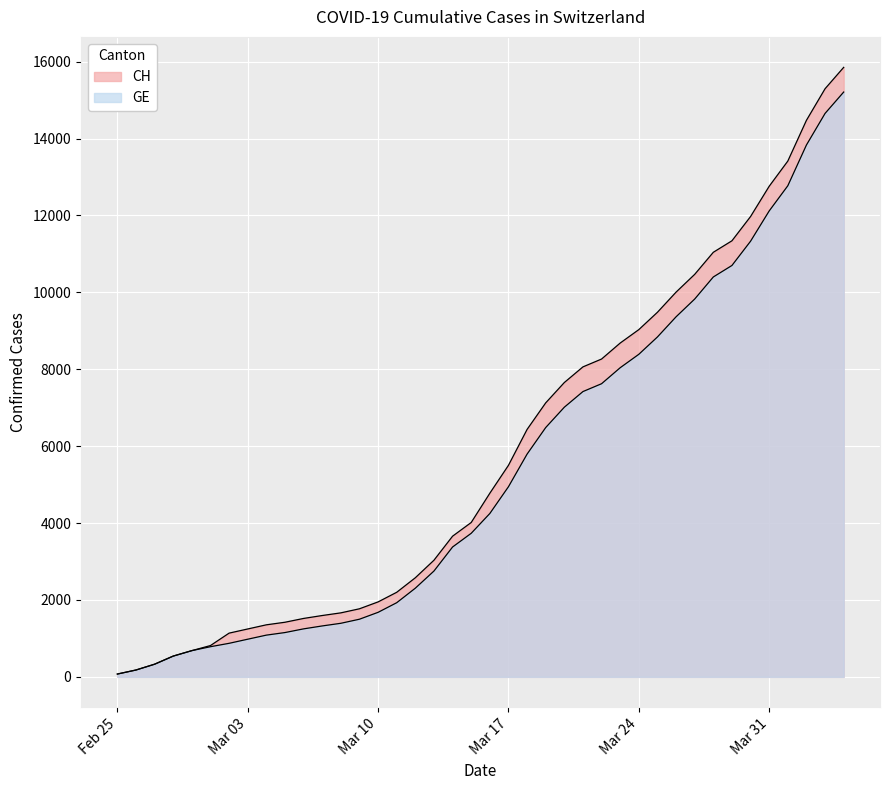

What is the difference between the GE values at 2020-03-14 and 2020-03-01?

2593